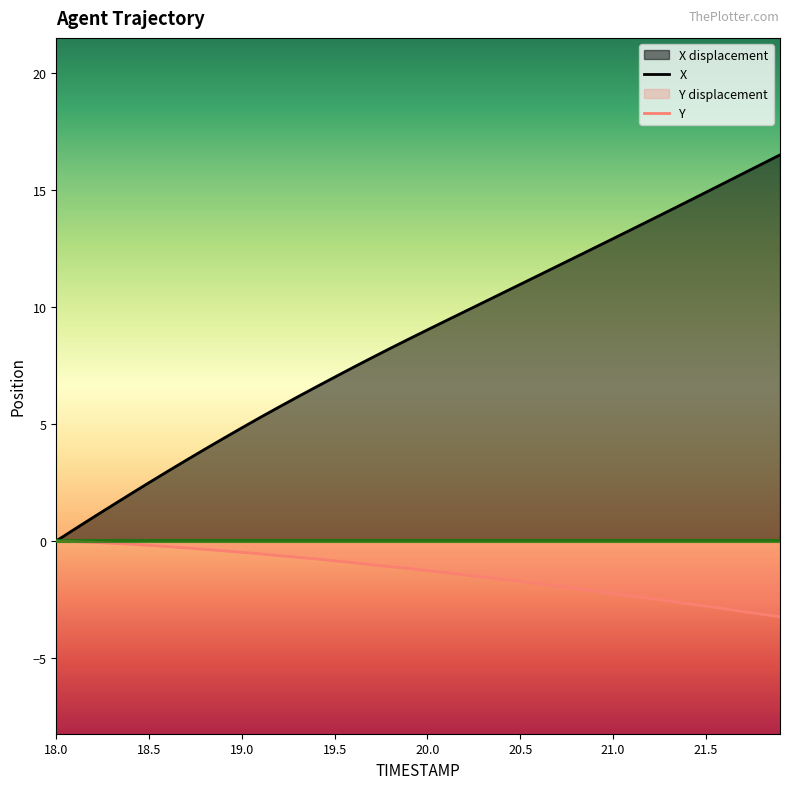

How many data points in Y are above -1?

17